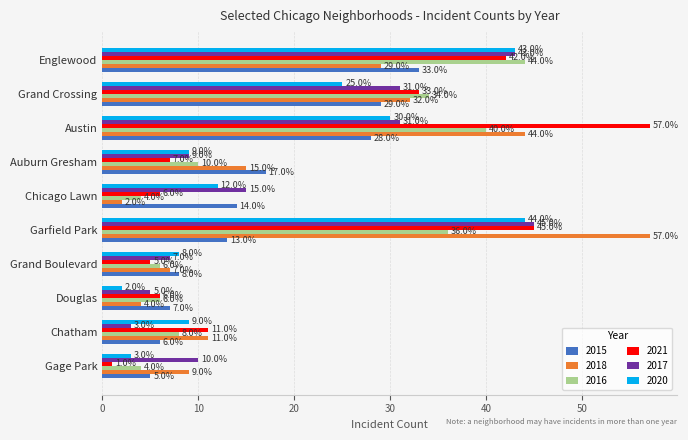

How many series are shown in this chart?

6